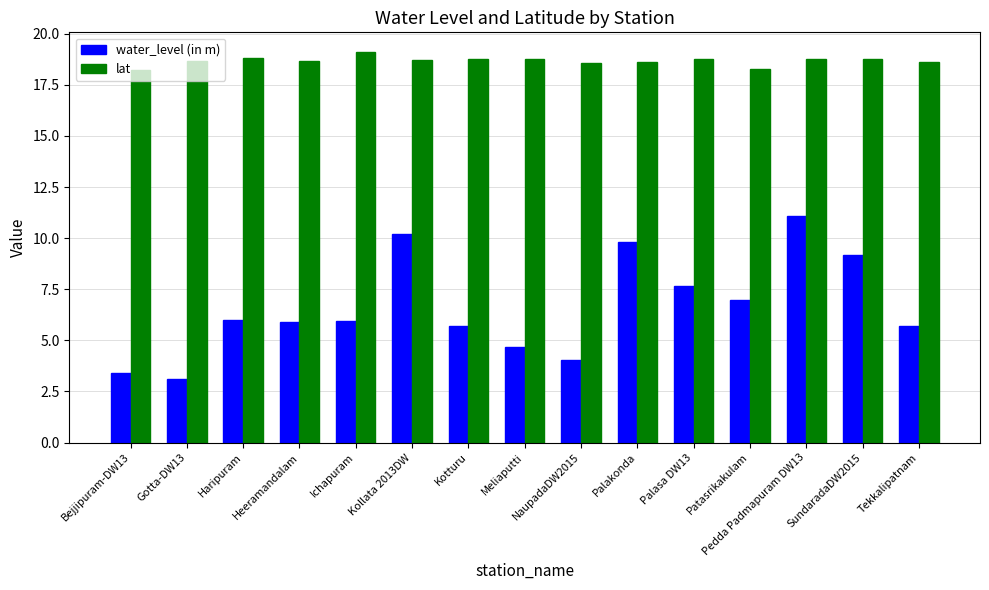

What is the label of the 14th bar from the left?

SundaradaDW2015